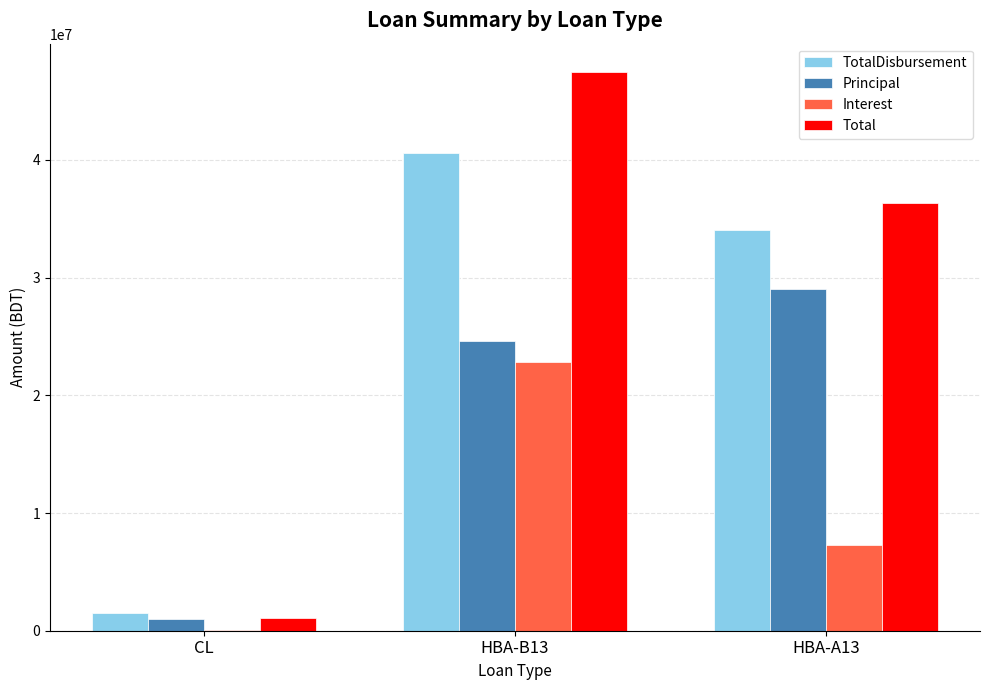

What is the total value across all series at HBA-B13?

135593095.0